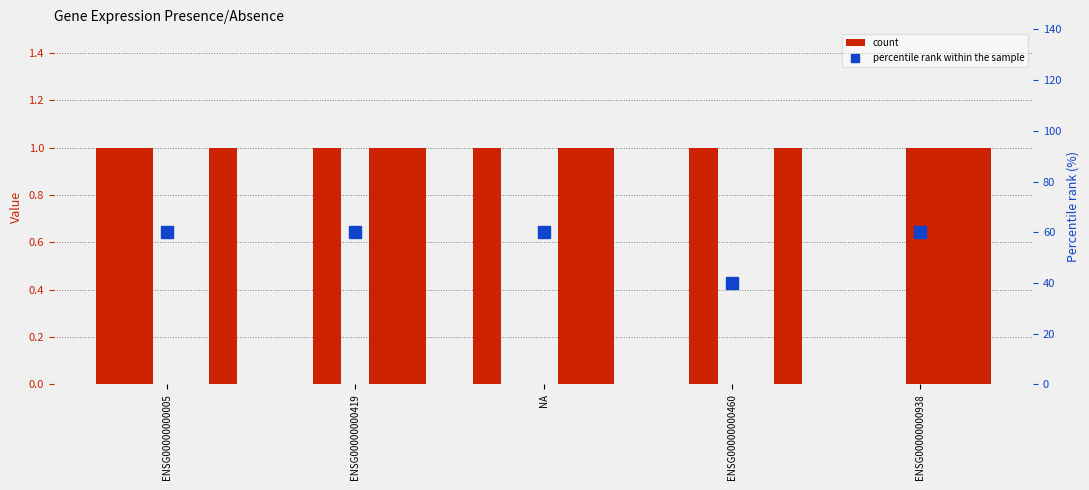

What is the label of the 4th bar from the right?

ENSG00000000419